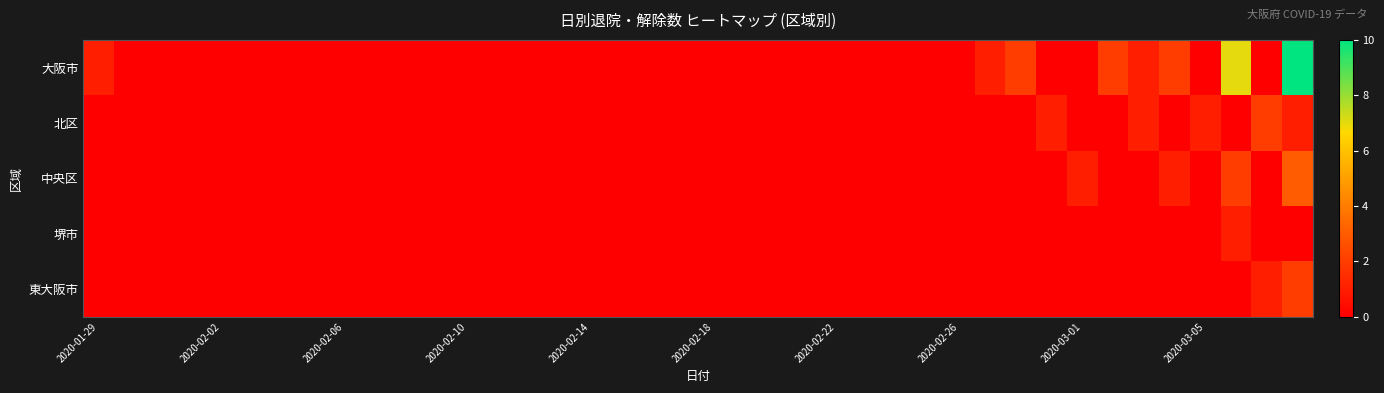

Which series has the widest spread of values?

大阪市